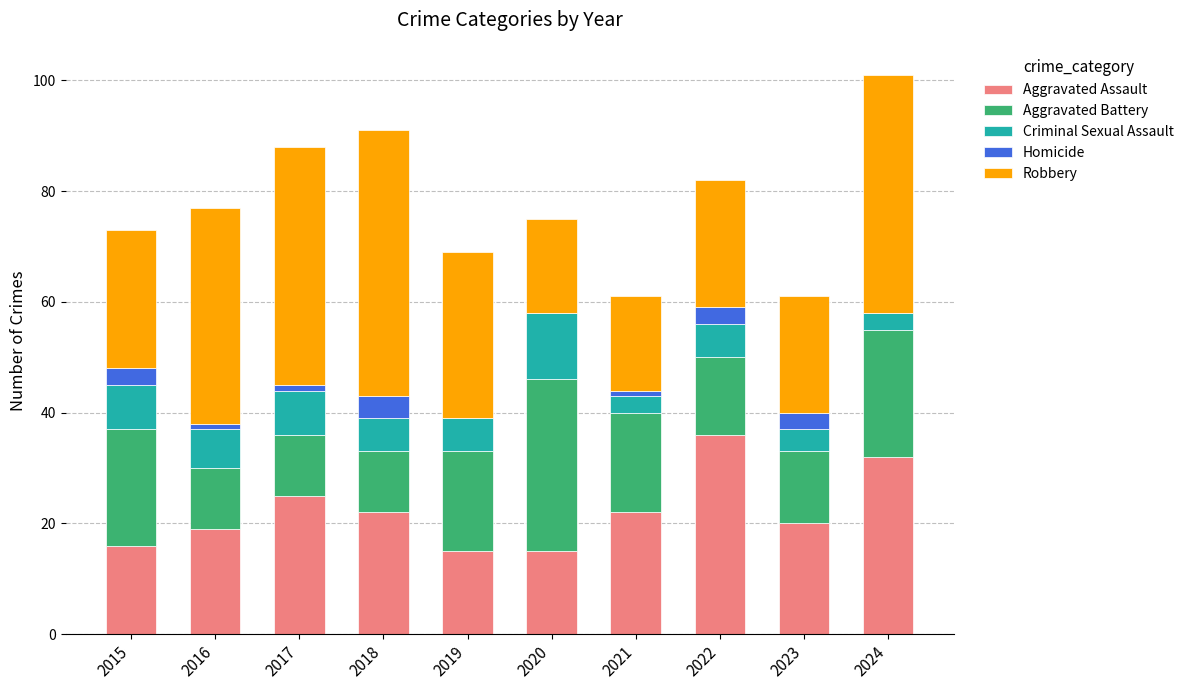

What is the maximum value for Aggravated Assault?

36